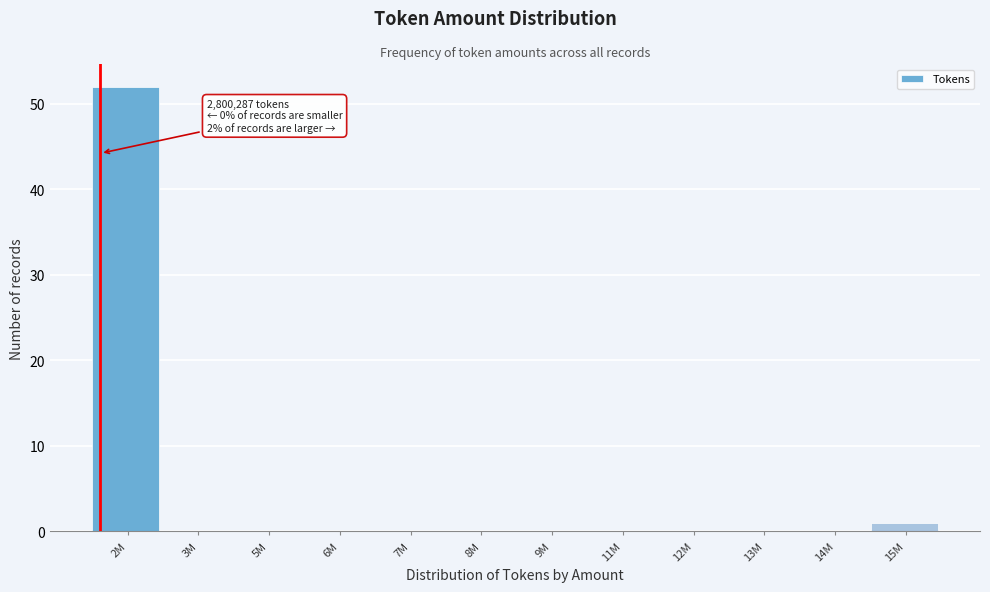

Reading right to left, list all the values displayed in this chart.

15M=1	14M=0	13M=0	12M=0	11M=0	9M=0	8M=0	7M=0	6M=0	5M=0	3M=0	2M=52